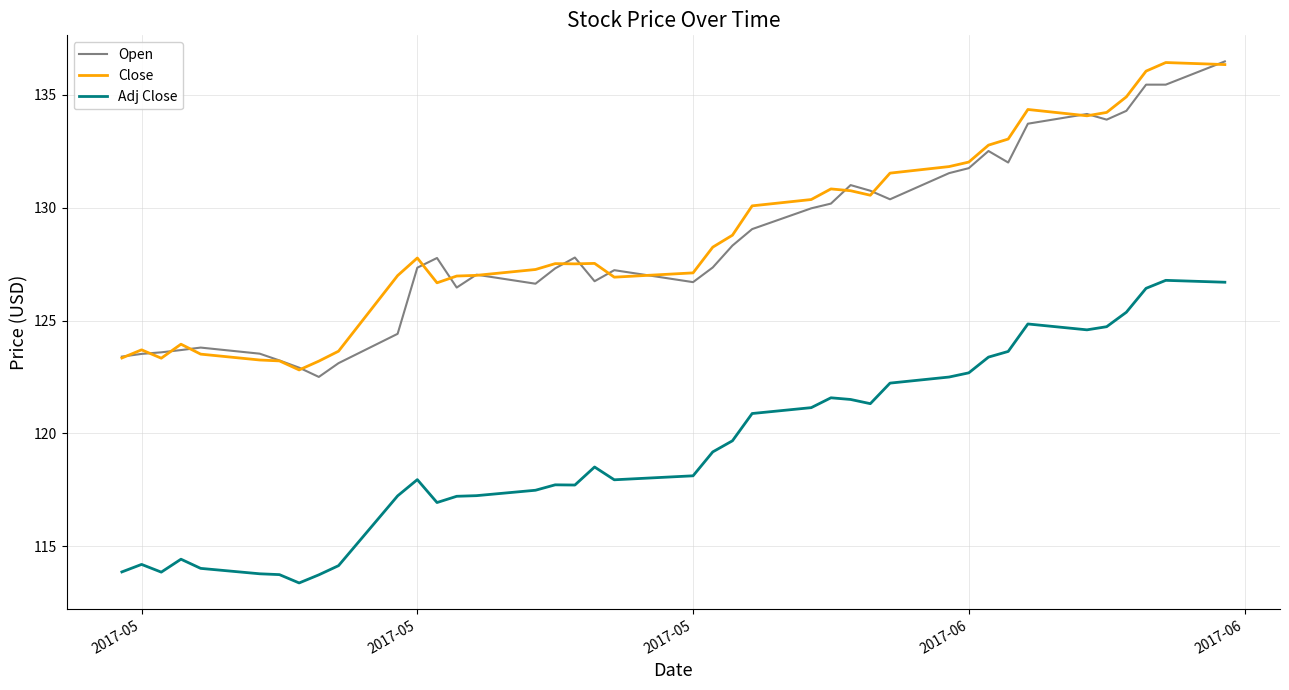

True or false: Adj Close and Close intersect in this chart.

False